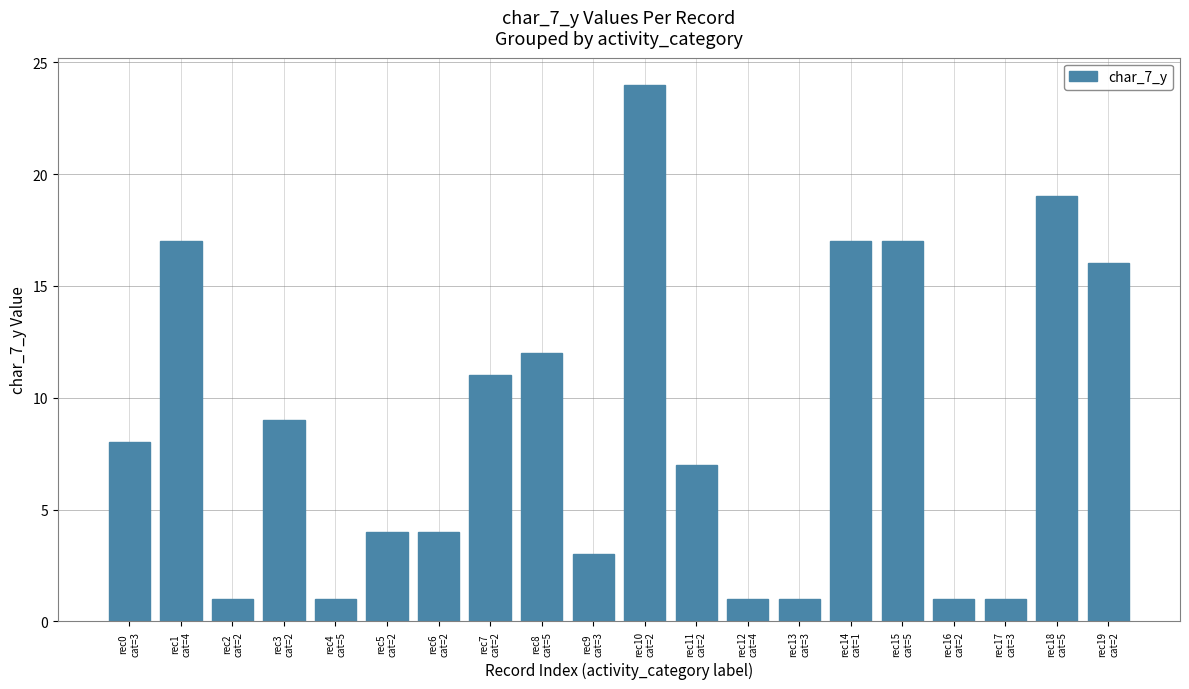

What is the difference between the values at rec18
cat=5 and rec14
cat=1?

2